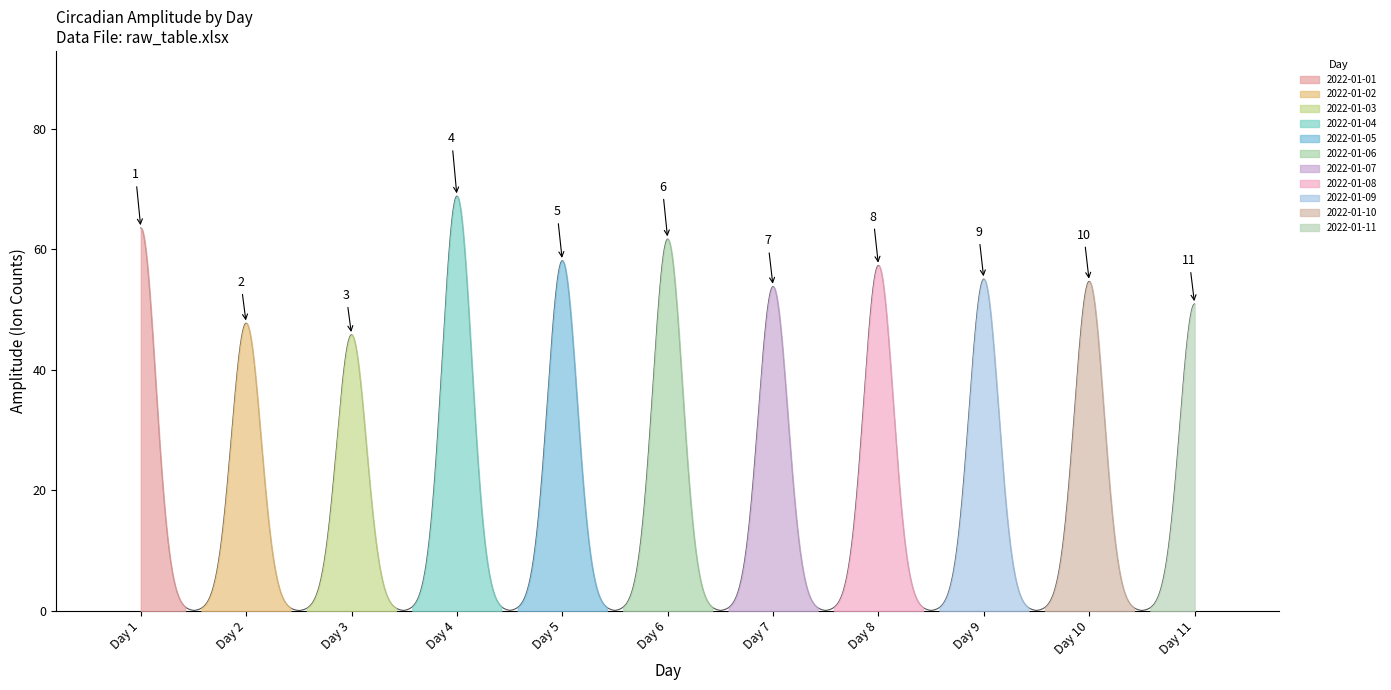

At how many categories does at least one series exceed 28?

11